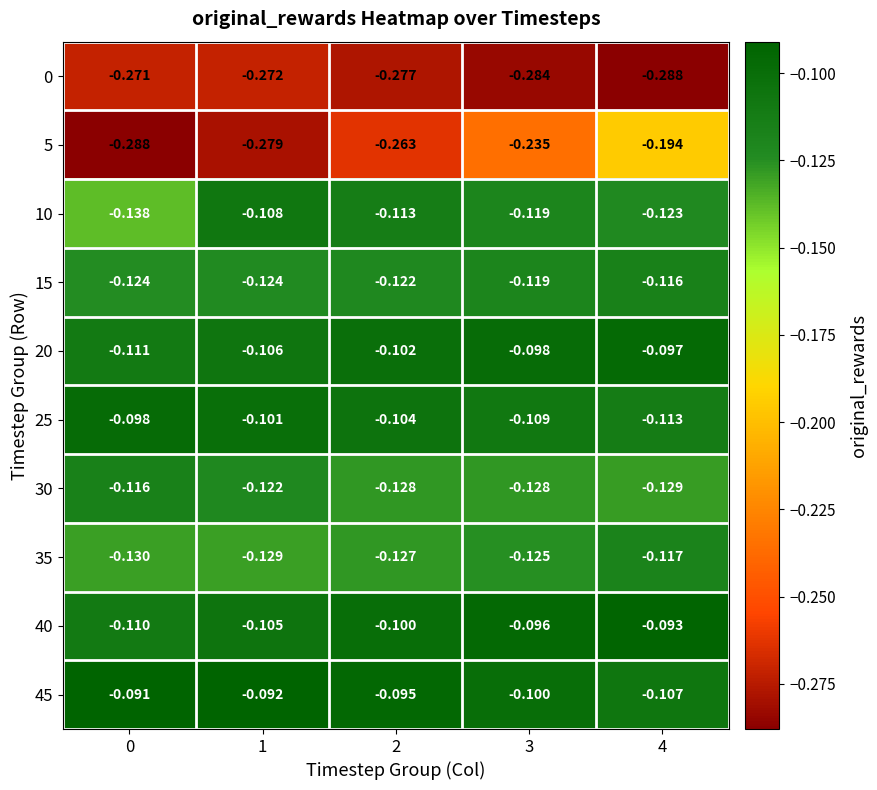

Between 1 and 2, which series saw the biggest shift?

5